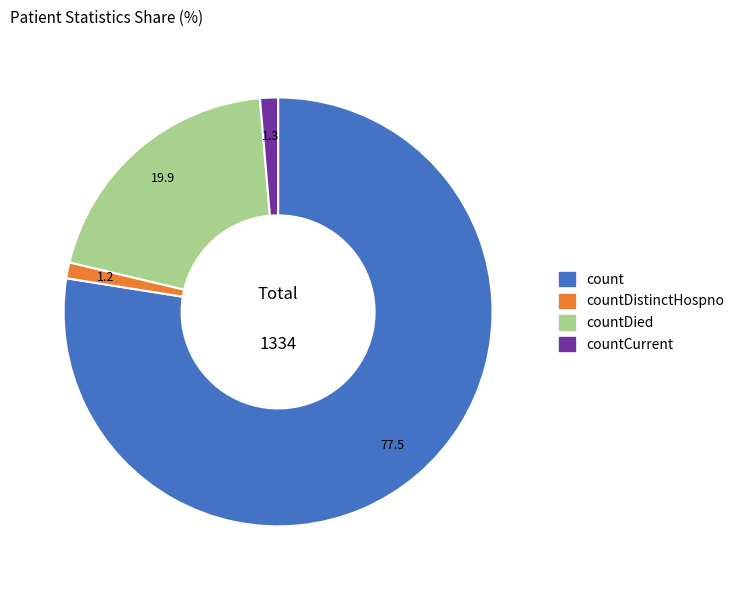

Is the sum of count and countDied greater than half?

Yes